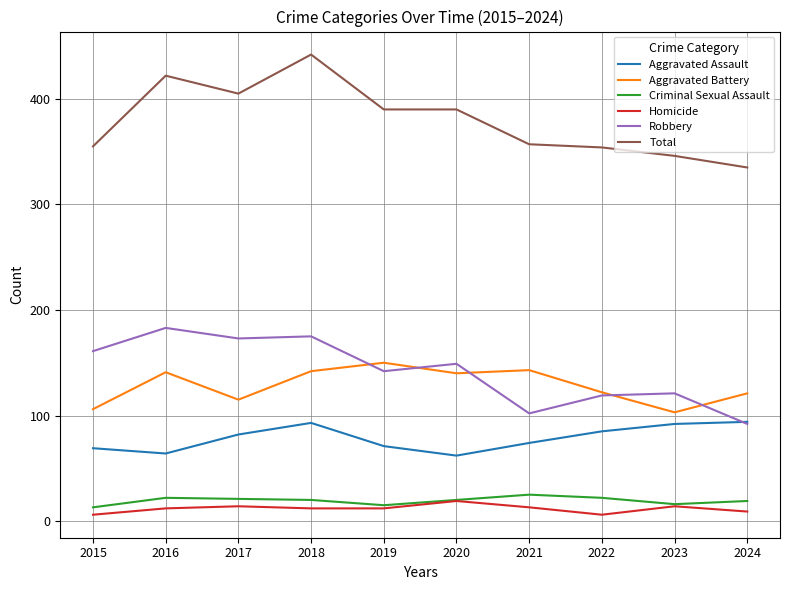

What is the spread (max minus min) of values at 2017?

391